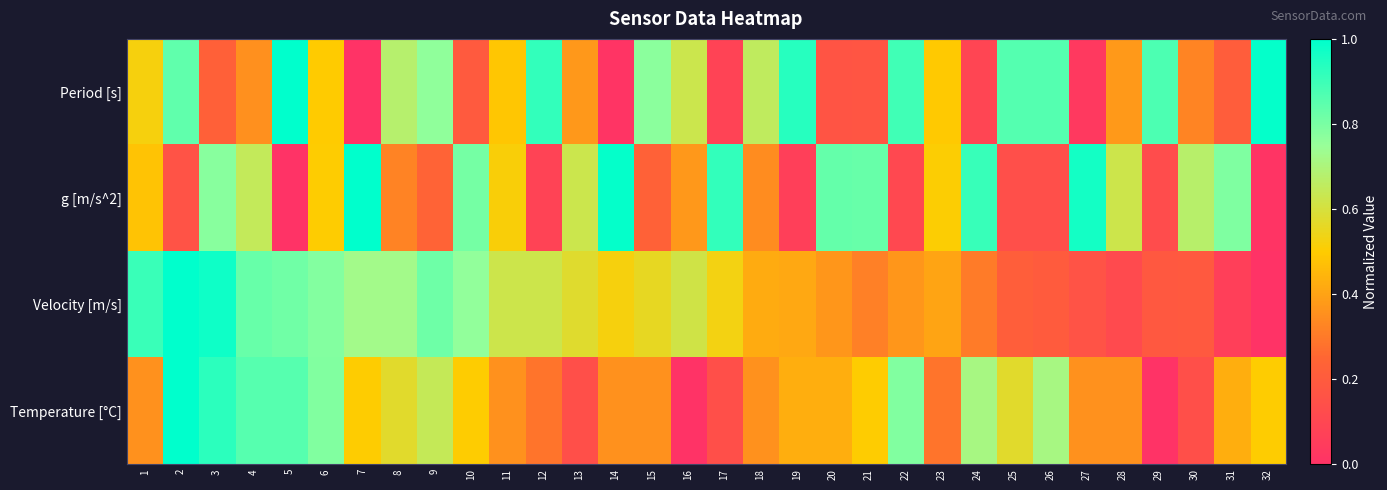

What is the greatest value displayed?

1.0